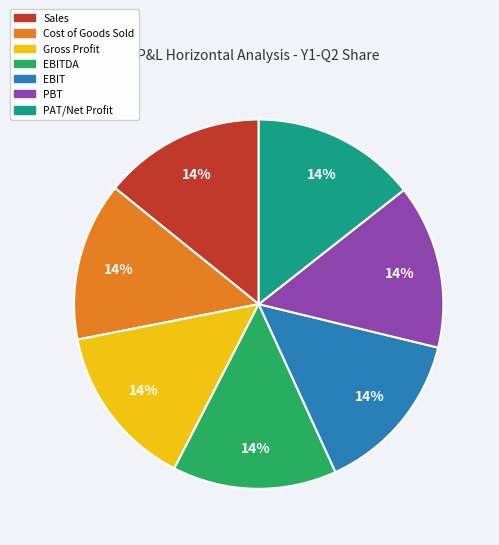

How many segments does this pie chart have?

7